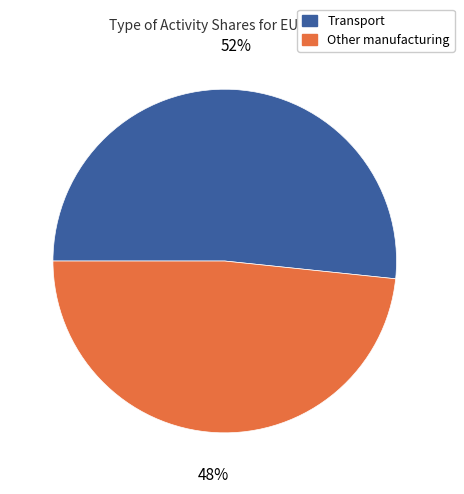

To the nearest percent, what is the average slice percentage?

50%